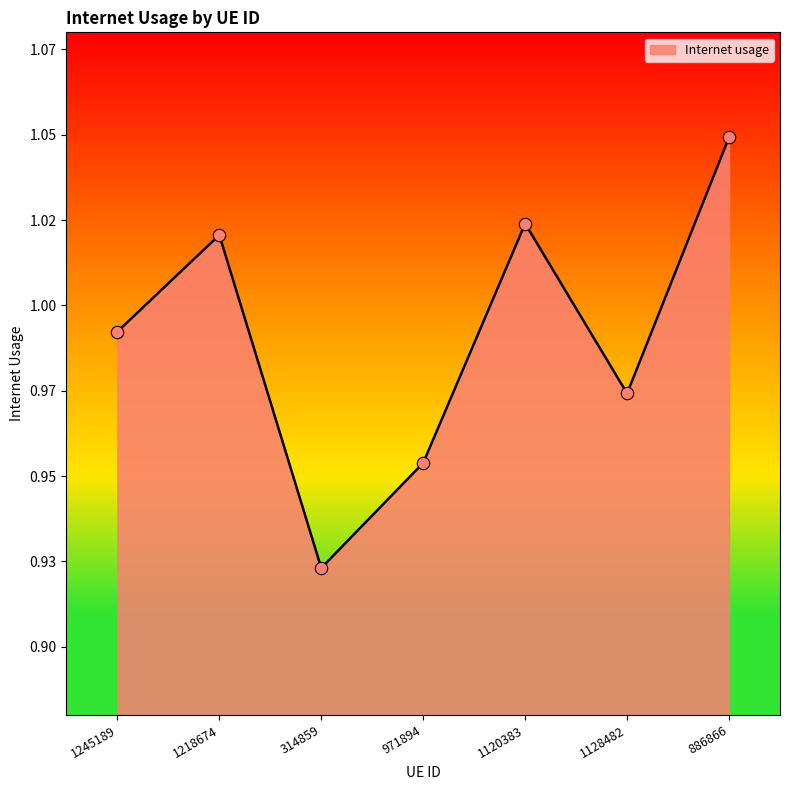

Between 314859 and 1120383, which is larger?

1120383